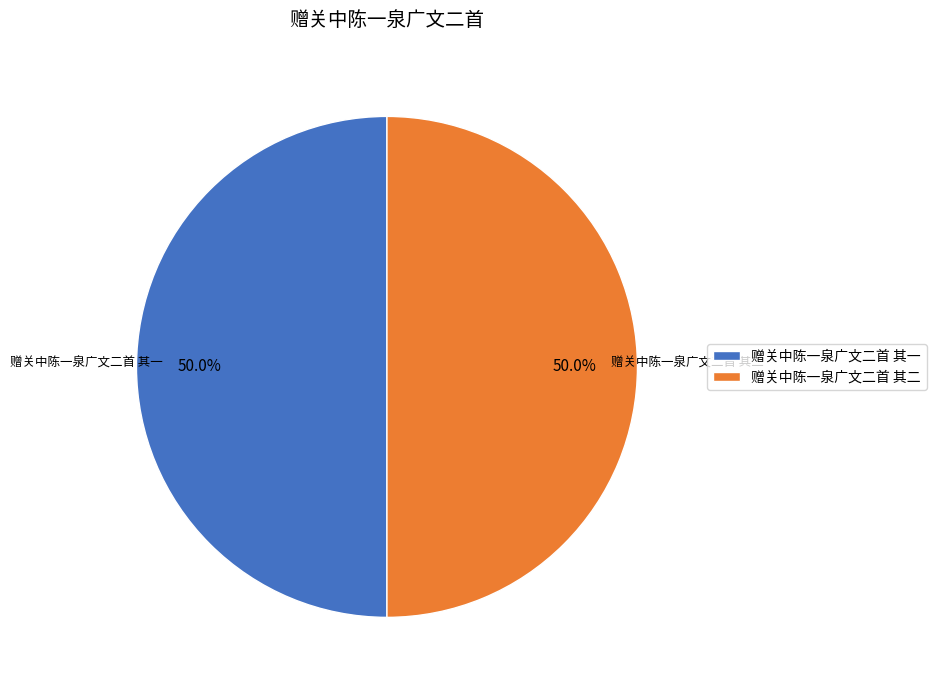

To the nearest percent, what portion does 赠关中陈一泉广文二首 其一 represent?

50%